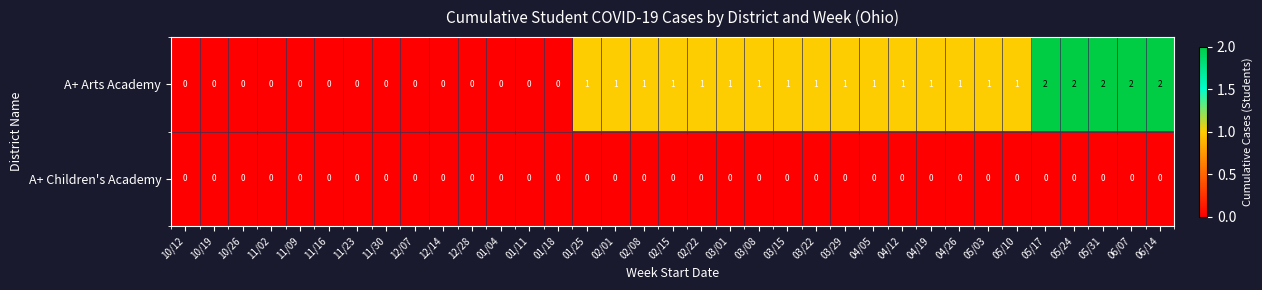

Which series has the widest spread of values?

A+ Arts Academy